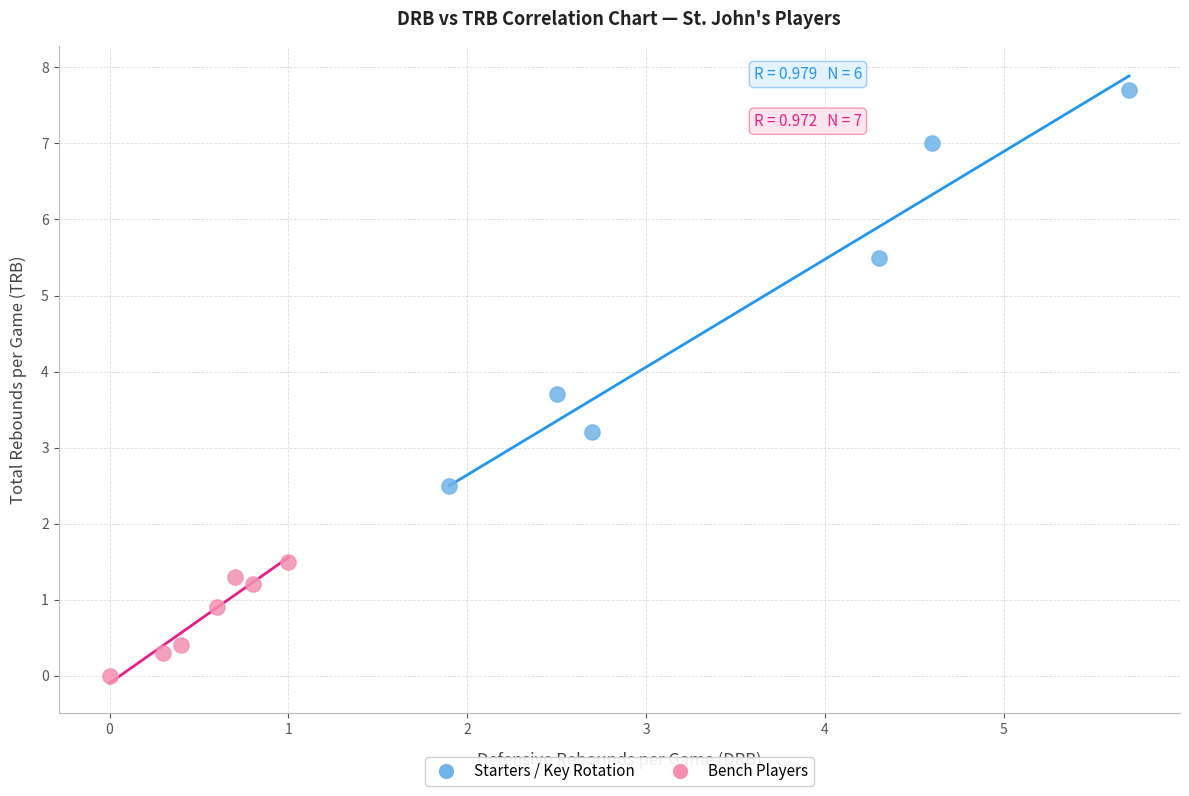

Which series has the largest Y range (max minus min)?

Starters / Key Rotation